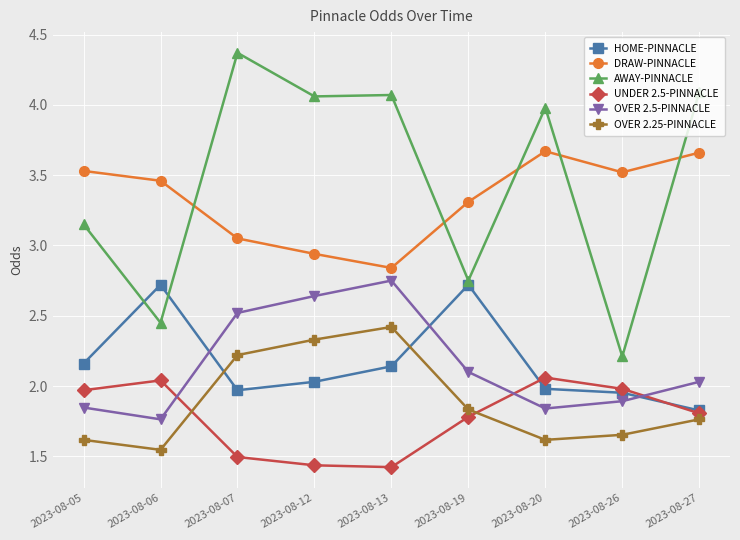

True or false: AWAY-PINNACLE and UNDER 2.5-PINNACLE intersect in this chart.

False